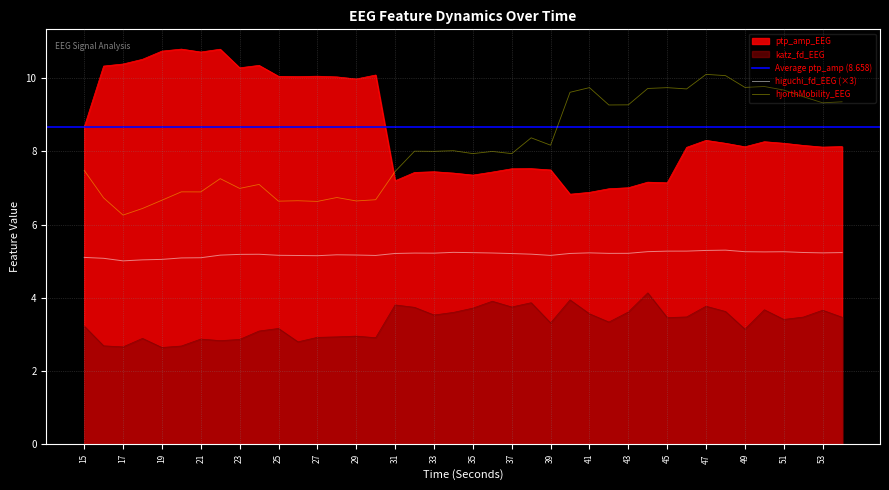

How many lines are shown in the chart?

4